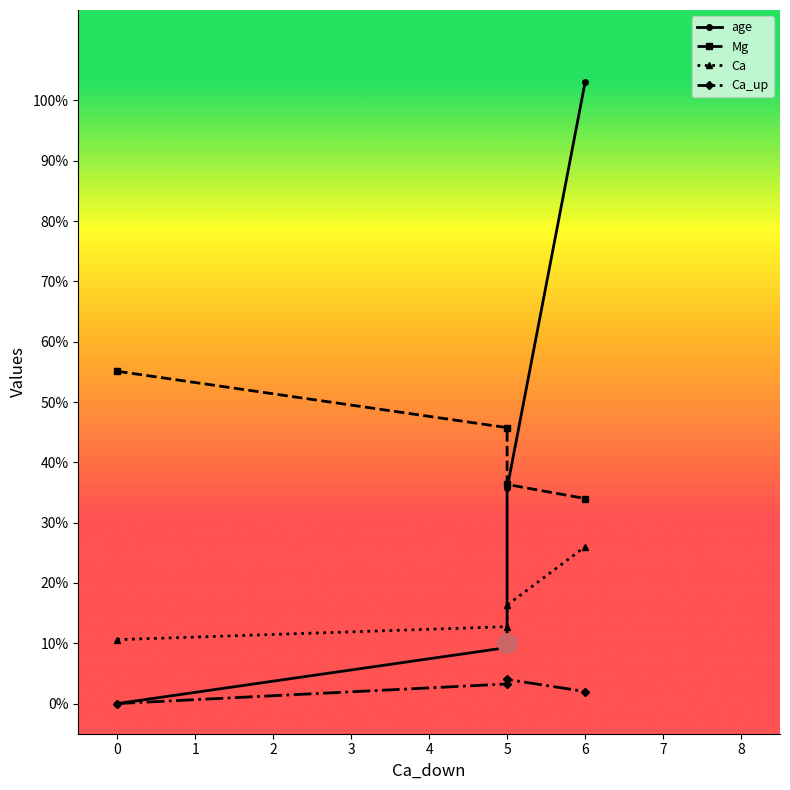

Rank the series by their maximum value, from lowest to highest.

Ca_up, Ca, Mg, age